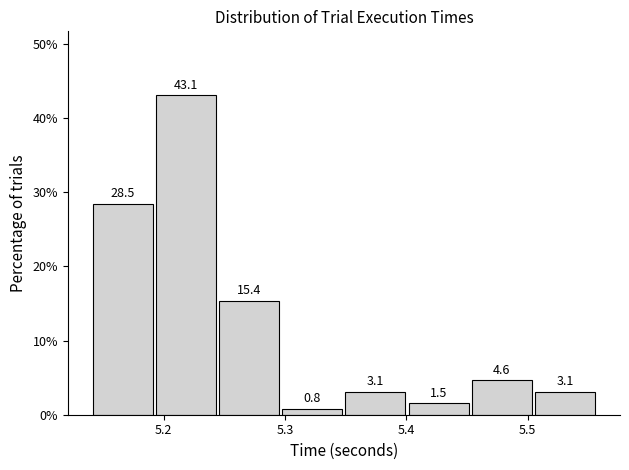

Reading left to right, list every bar in this chart as the range it spans on the x-axis followed by its height. The bar edges are not printed on the chart, so give them approximately, as read against the axis.

5.14 to 5.19: 28.5
5.19 to 5.25: 43.1
5.25 to 5.30: 15.4
5.30 to 5.35: 0.8
5.35 to 5.40: 3.1
5.40 to 5.45: 1.5
5.45 to 5.51: 4.6
5.51 to 5.56: 3.1